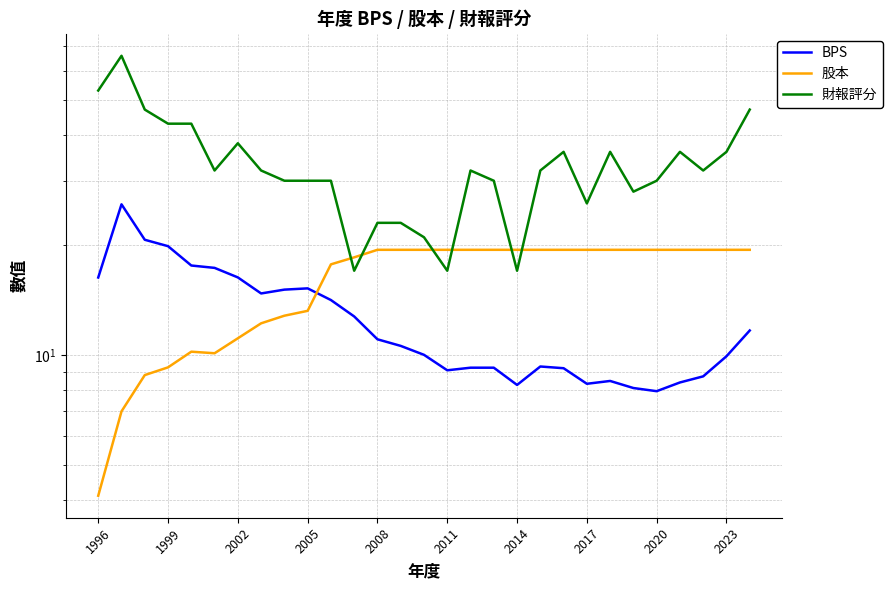

What is the sum of all 財報評分 values?

963.0